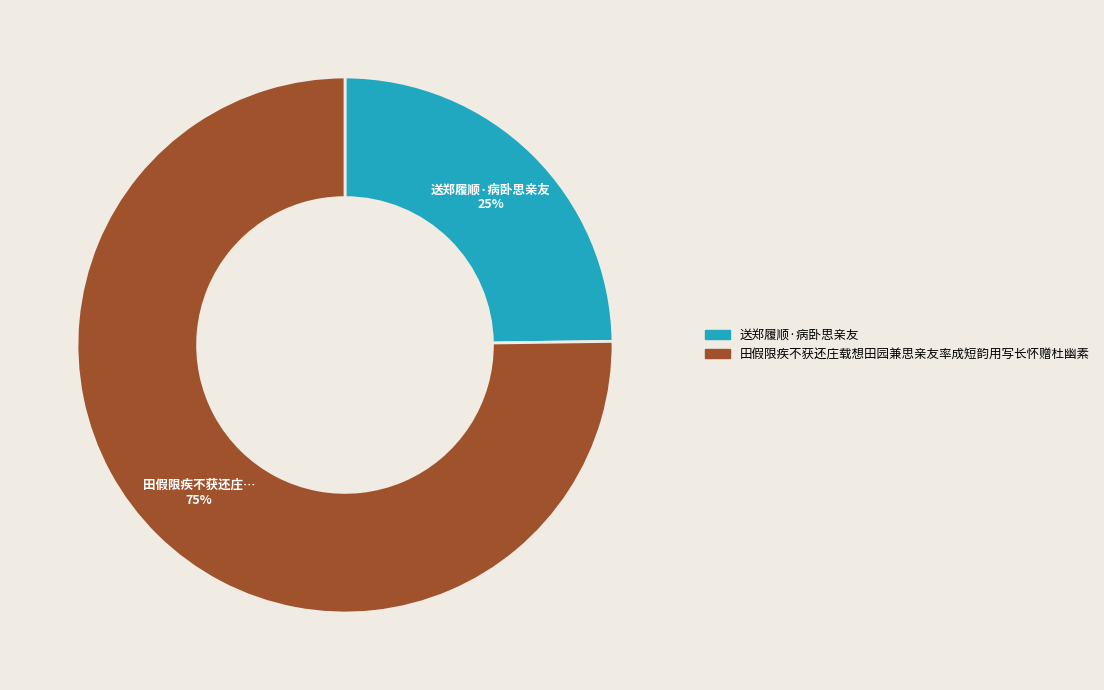

What is the ratio of the value at 送郑履顺·病卧思亲友 to the value at 田假限疾不获还庄载想田园兼思亲友率成短韵用写长怀赠杜幽素?

0.3